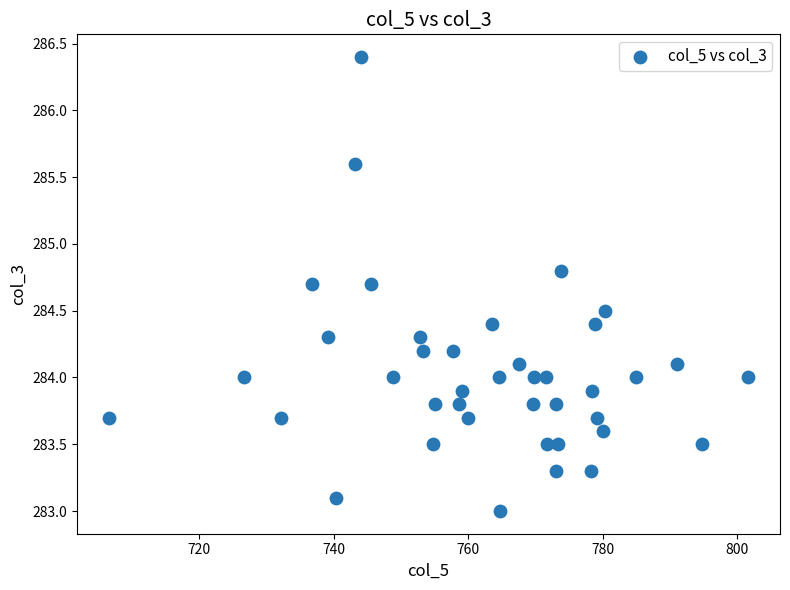

What is the range of Y values (max minus min)?

3.4